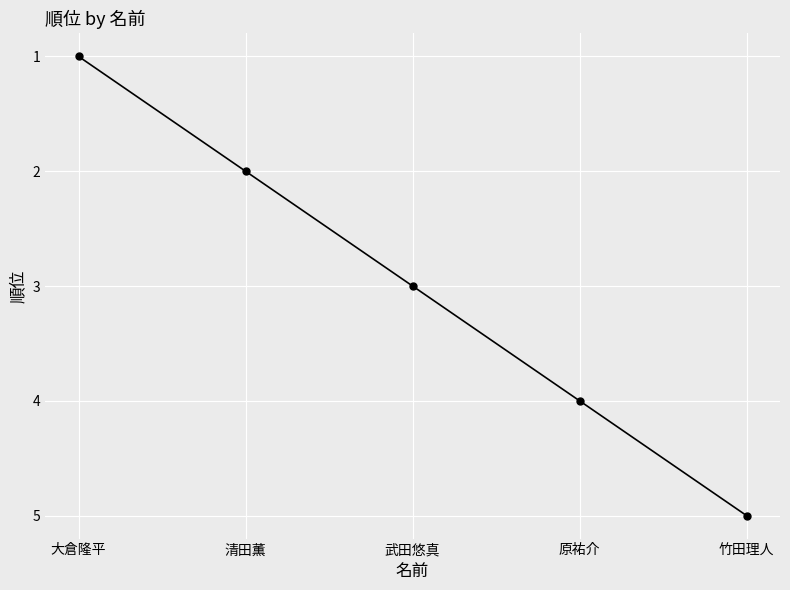

How many values are below 3?

2